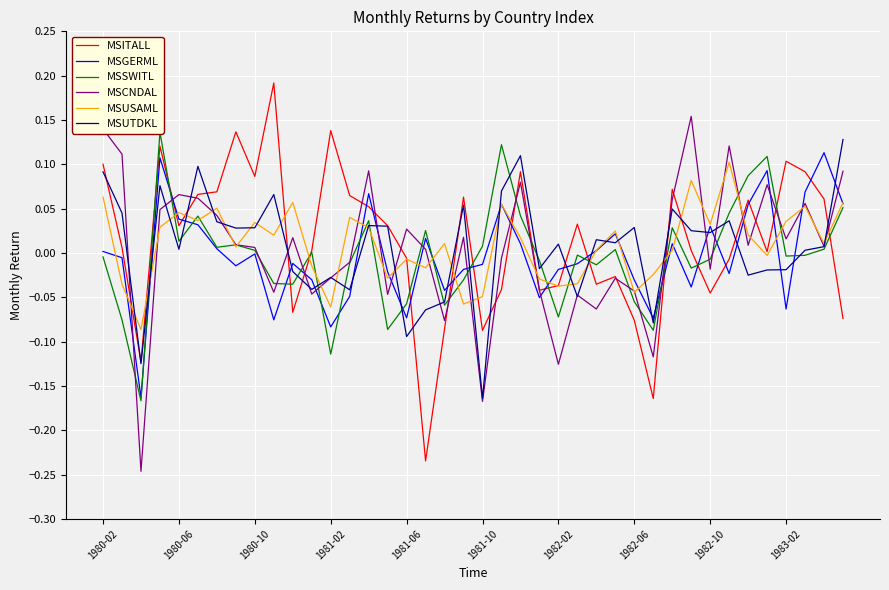

True or false: MSSWITL and MSCNDAL cross at least once.

True